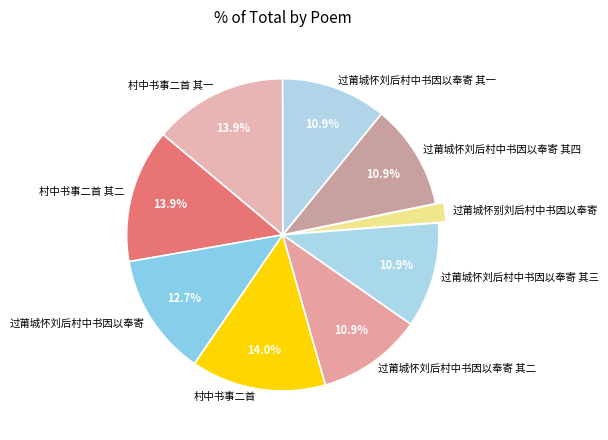

Is there any slice that represents more than half of the pie?

No